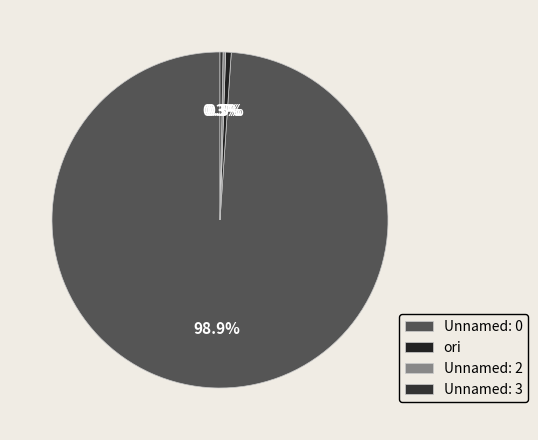

How much of the chart is everything except ori?

99.5%